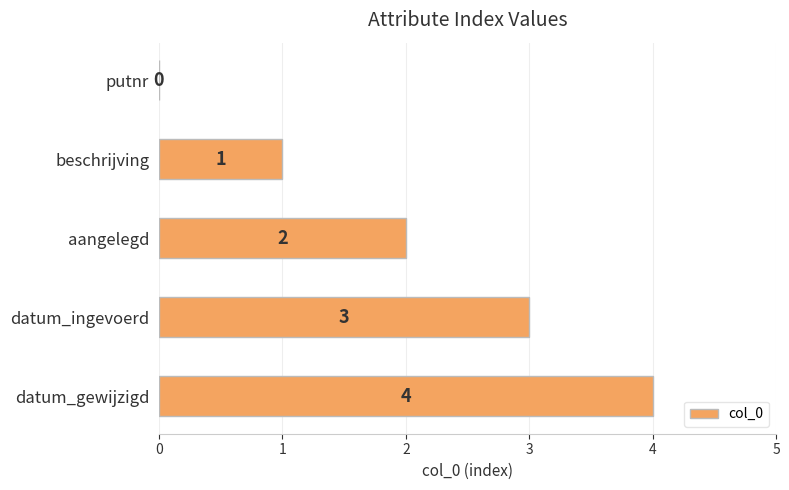

Between beschrijving and datum_gewijzigd, which is larger?

datum_gewijzigd